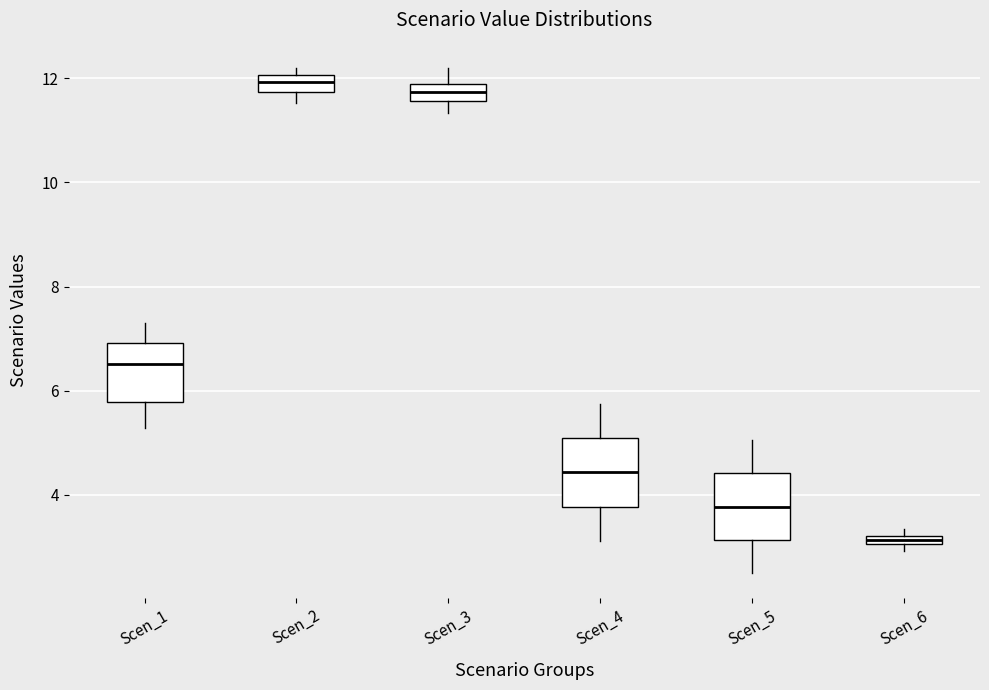

Where does the median line of the box for Scen_4 sit on the y-axis? The values are not printed on the chart, so give them approximately, as read against the axis.

4.4